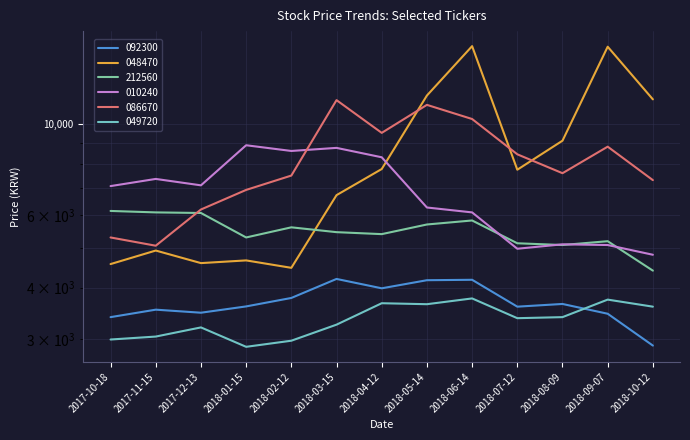

True or false: 010240 has more than 0 points higher than both neighbors.

True